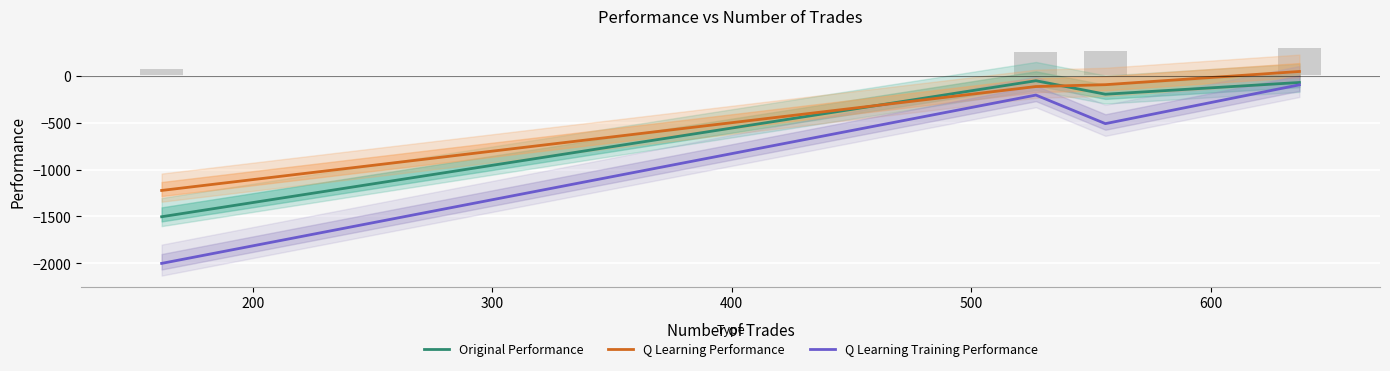

Count the number of data series in this chart.

3